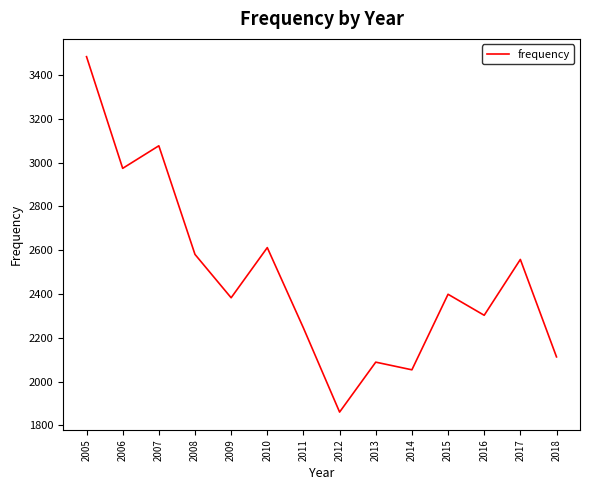

Reading left to right, transcribe all the data shown in this chart.

3484	2974	3077	2581	2383	2612	2245	1861	2089	2054	2399	2303	2558	2113